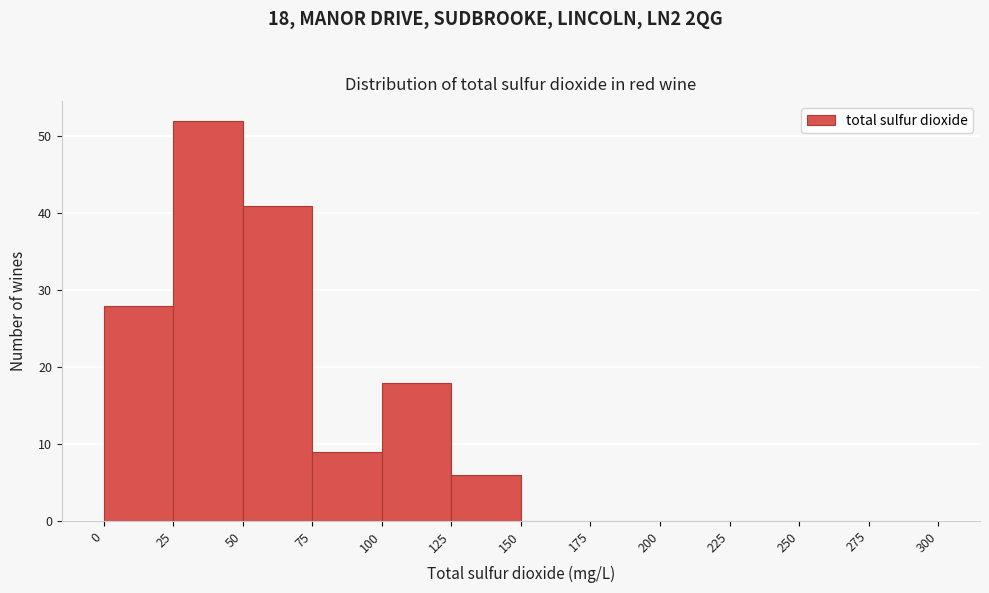

Which range on the x-axis has the tallest bar?

25 to 50